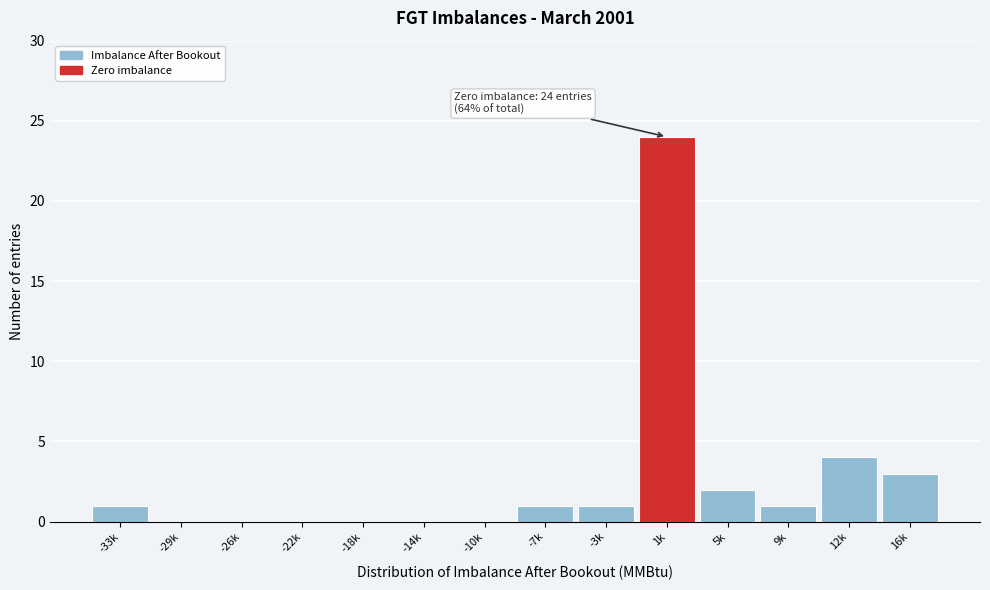

Reading left to right, extract all data points from this chart.

-33k=1	-29k=0	-26k=0	-22k=0	-18k=0	-14k=0	-10k=0	-7k=1	-3k=1	1k=24	5k=2	9k=1	12k=4	16k=3